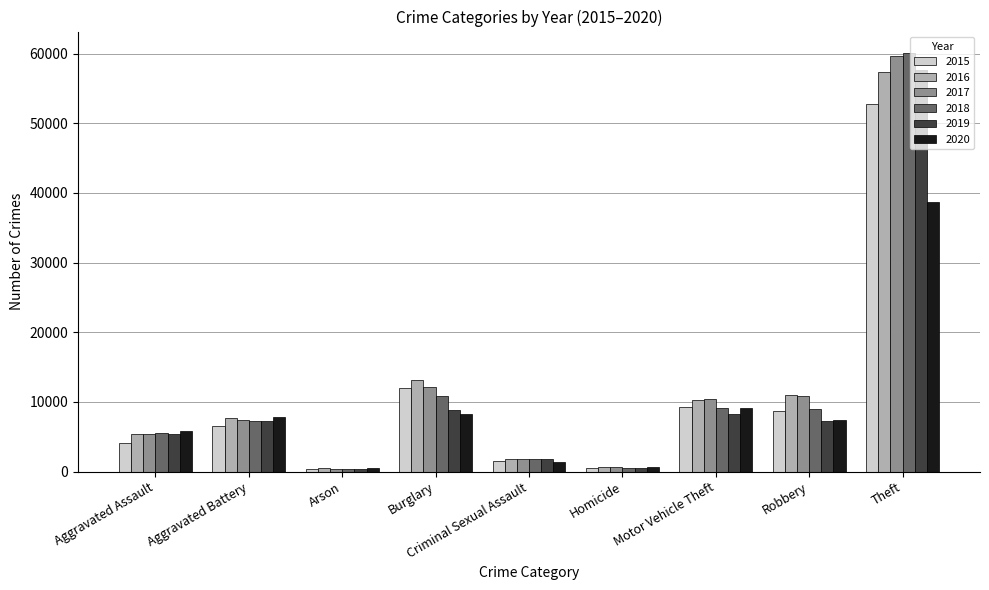

Which series has the largest range (max minus min)?

2018